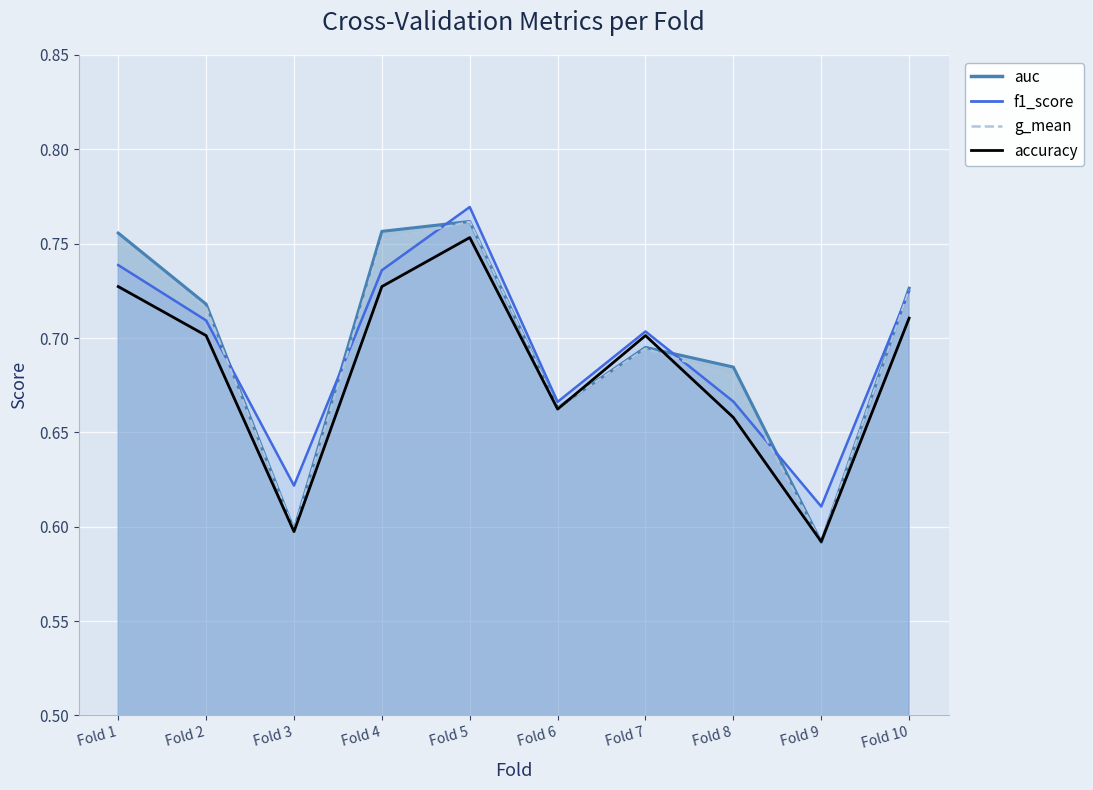

True or false: the data shows 0.6 at Fold 3.

True